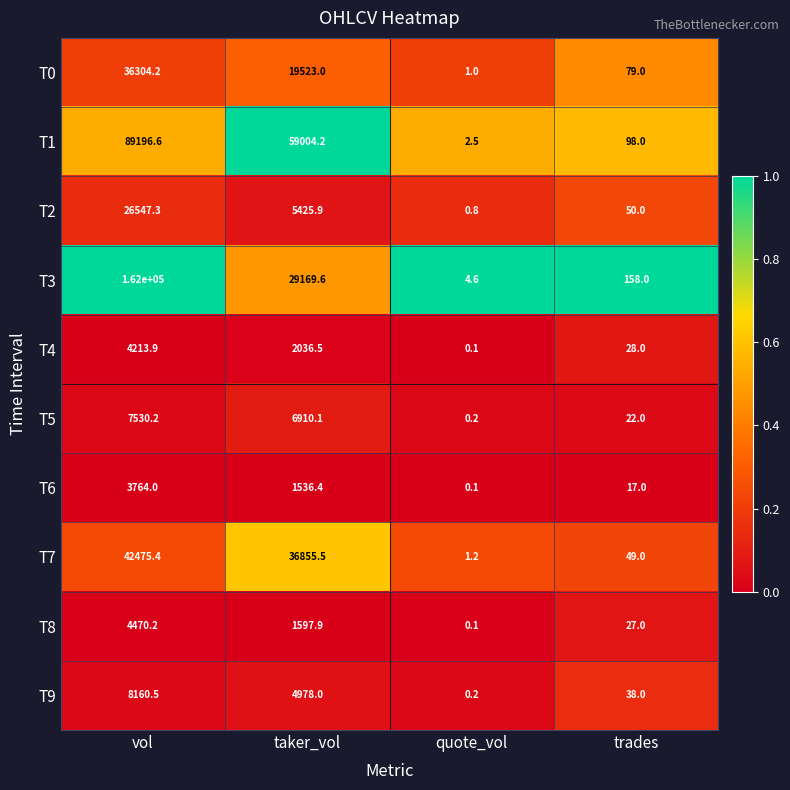

Which category has the lowest value across all series?

quote_vol